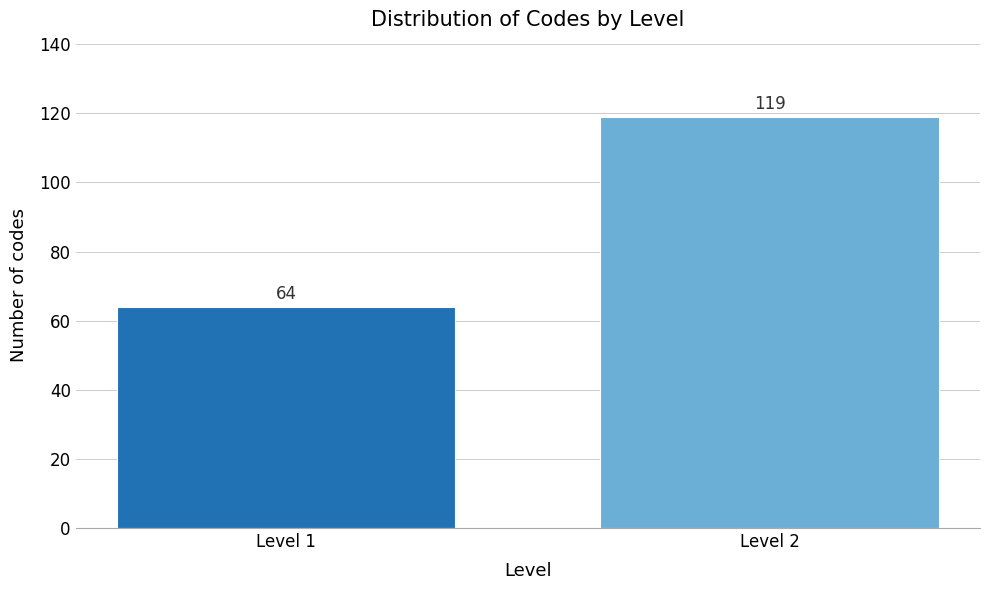

Reading left to right, what are all the values shown in this chart?

Level 1=64	Level 2=119